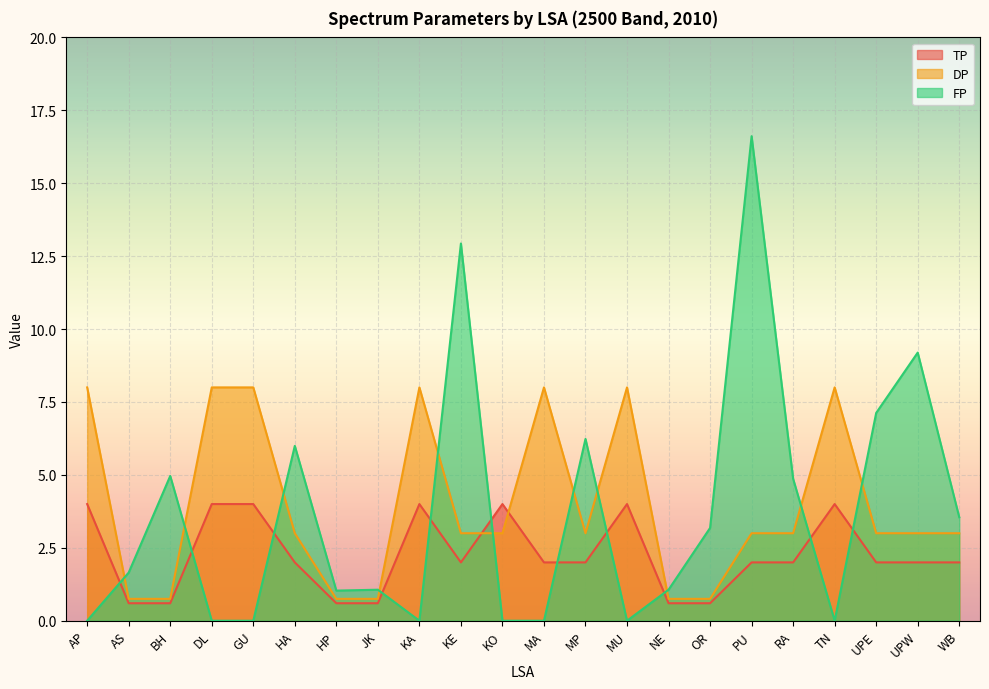

Is it true that FP equals -8.7 at GU?

False